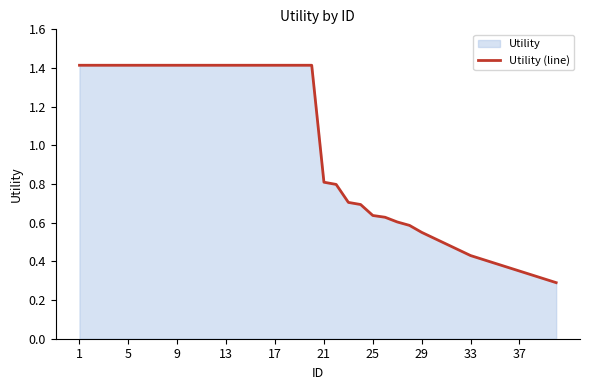

What is the maximum value shown in the chart?

1.4